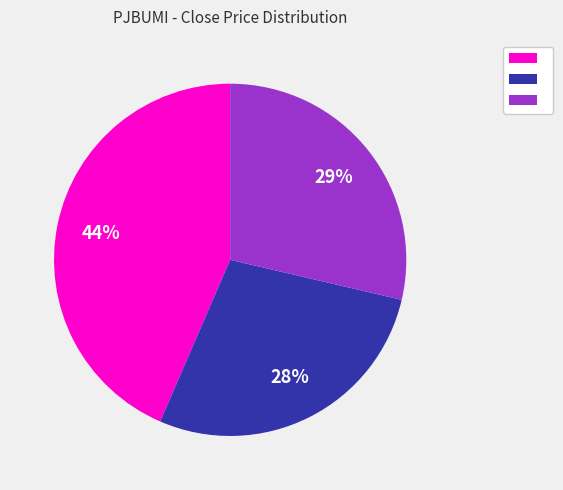

Is there a majority slice in this chart?

No